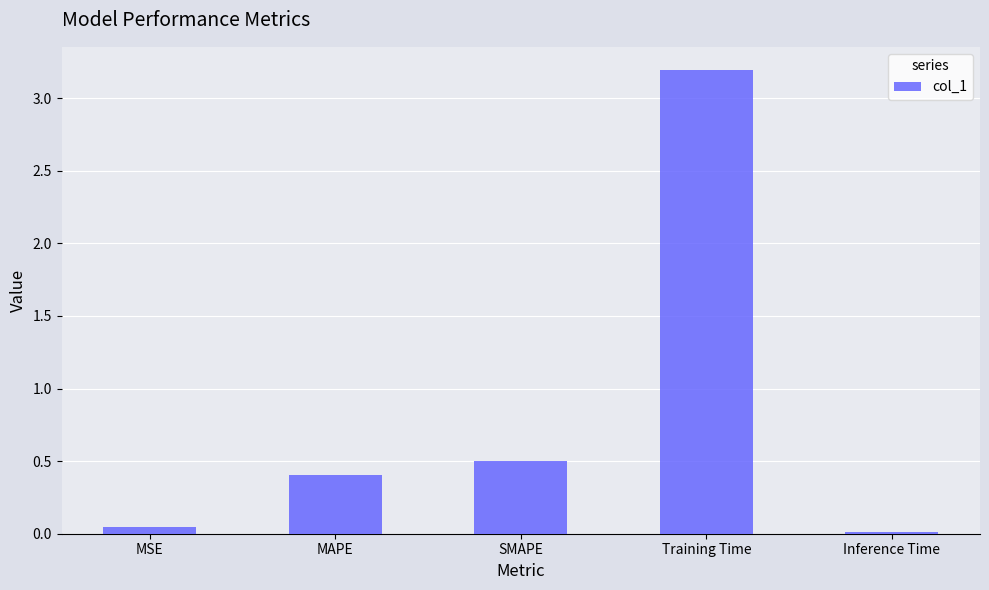

What is the value of the 2nd bar from the left?

0.4